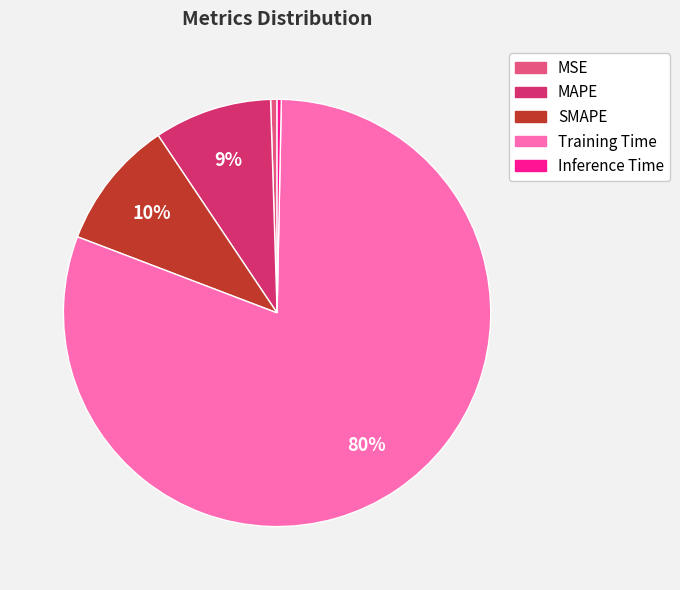

Count the number of slices in the pie.

5